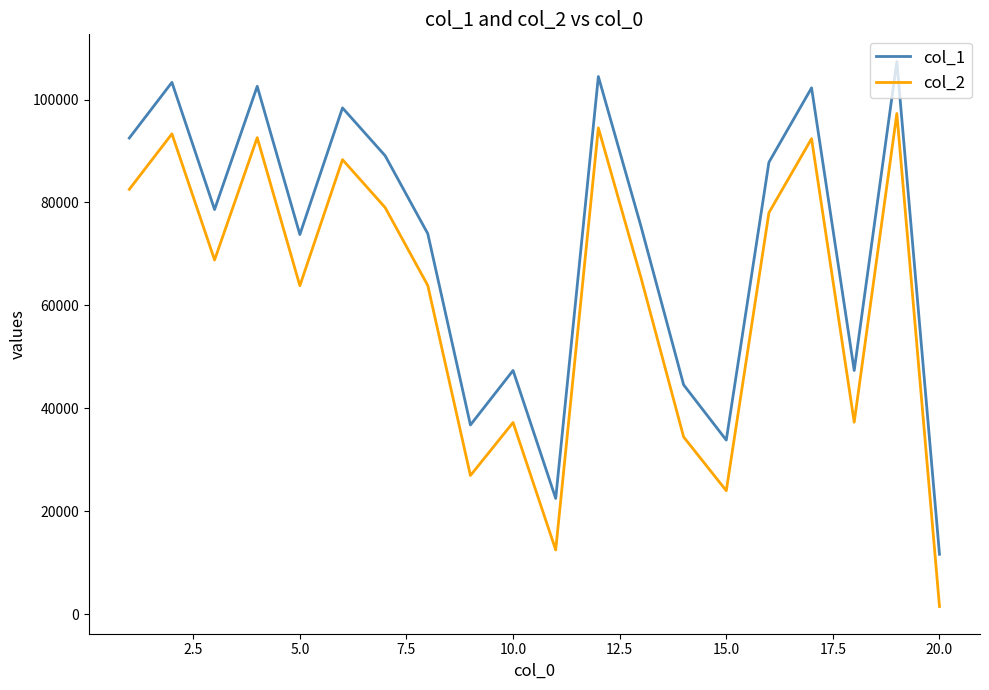

Rank the series by their maximum value, from lowest to highest.

col_2, col_1